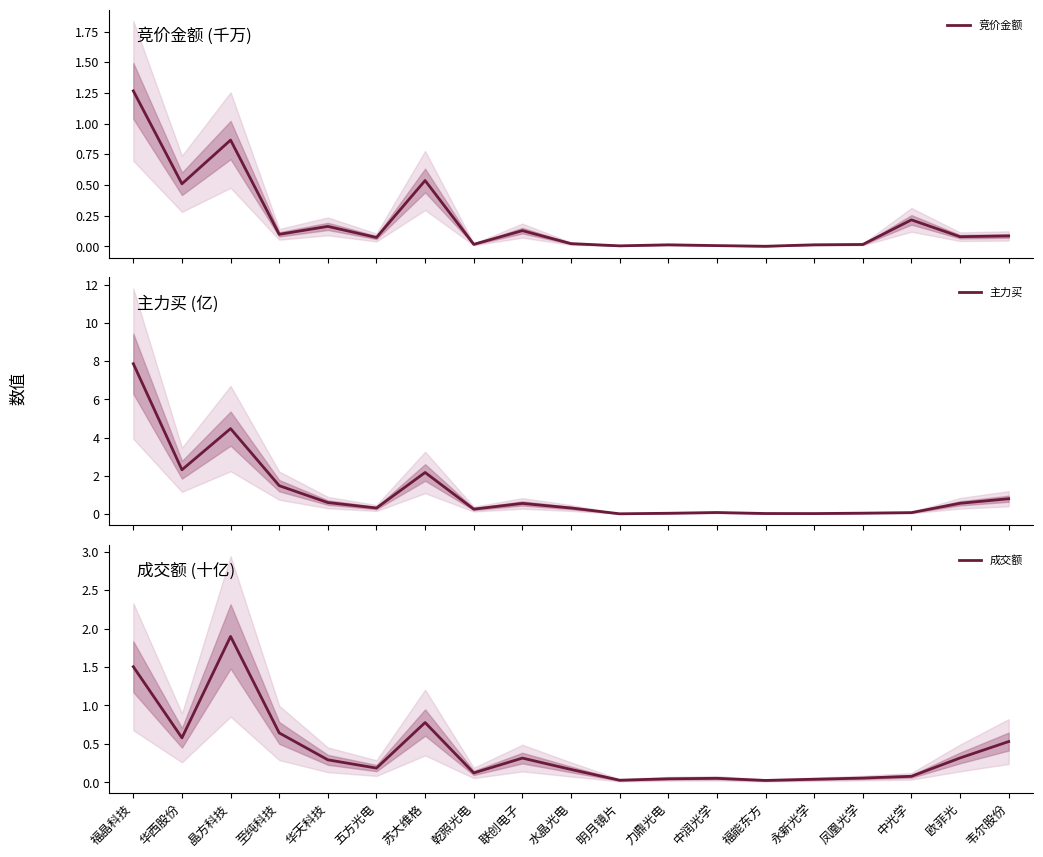

How many lines are shown in the chart?

3